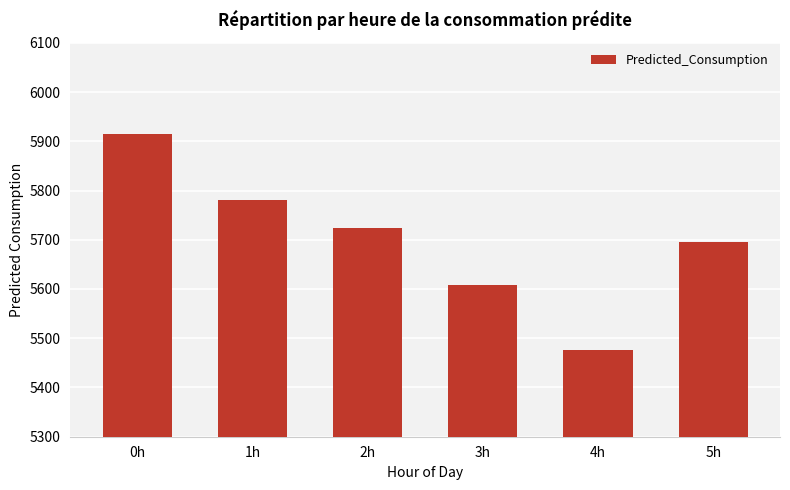

Where is the data nearest to the value 5696?

5h